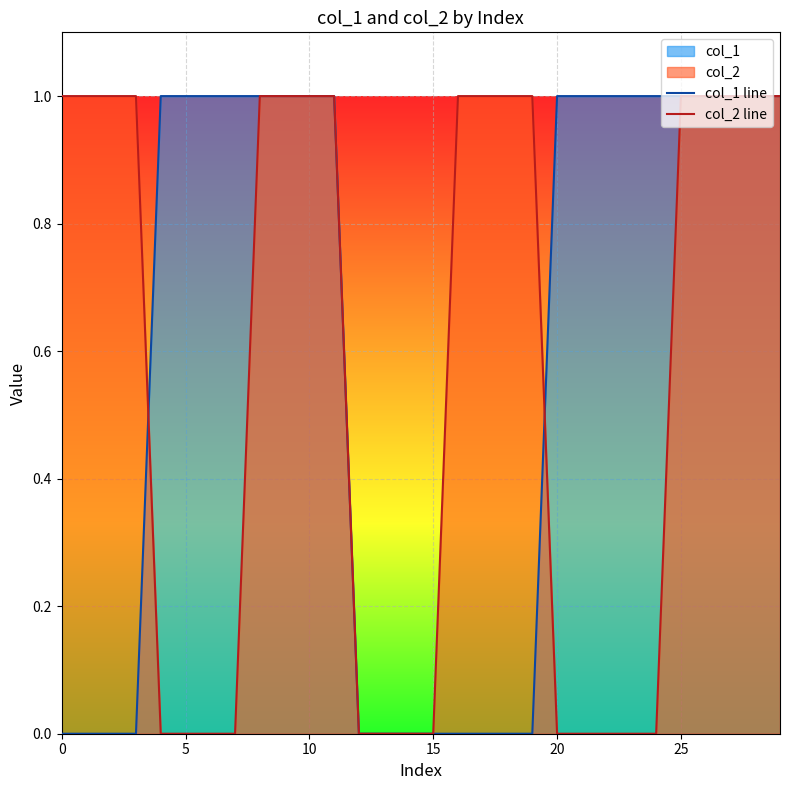

Which series changed the most between 13 and 29?

col_1 line